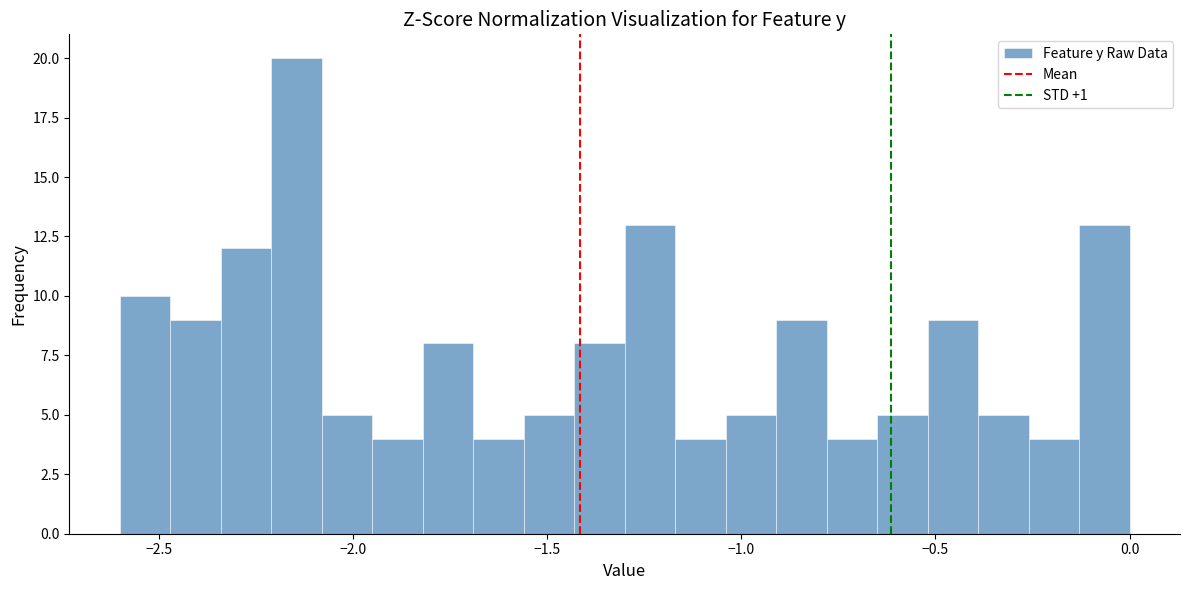

Around what value on the x-axis is the tallest bar? Give the approximate position of its centre, as read against the axis.

-2.15